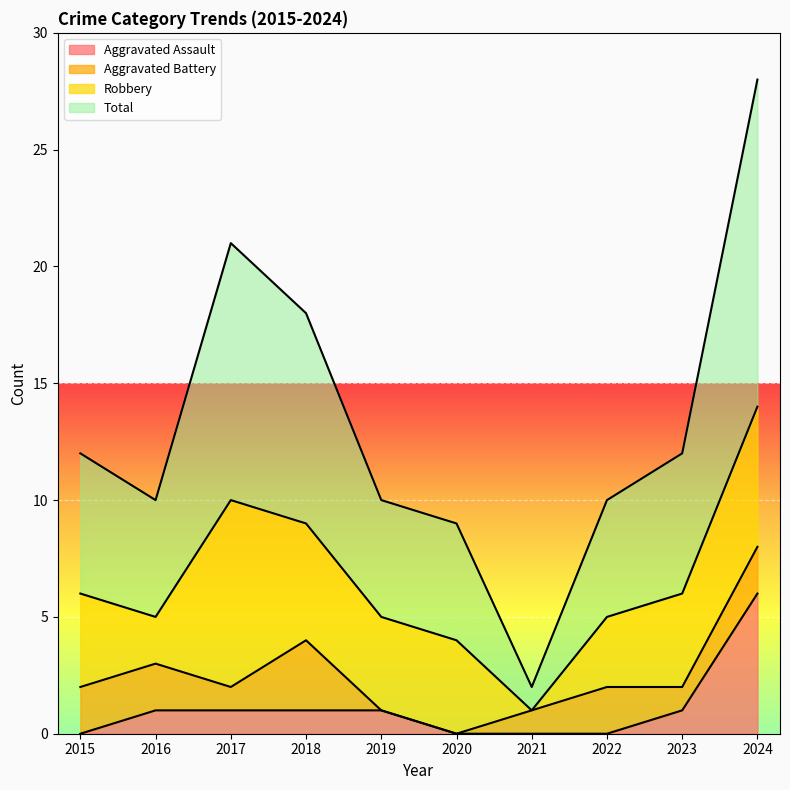

True or false: Total and Aggravated Assault cross at least once.

False